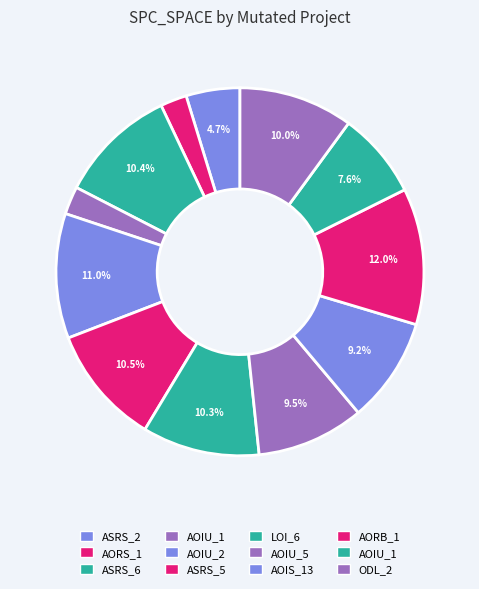

How many slices are in this pie chart?

12